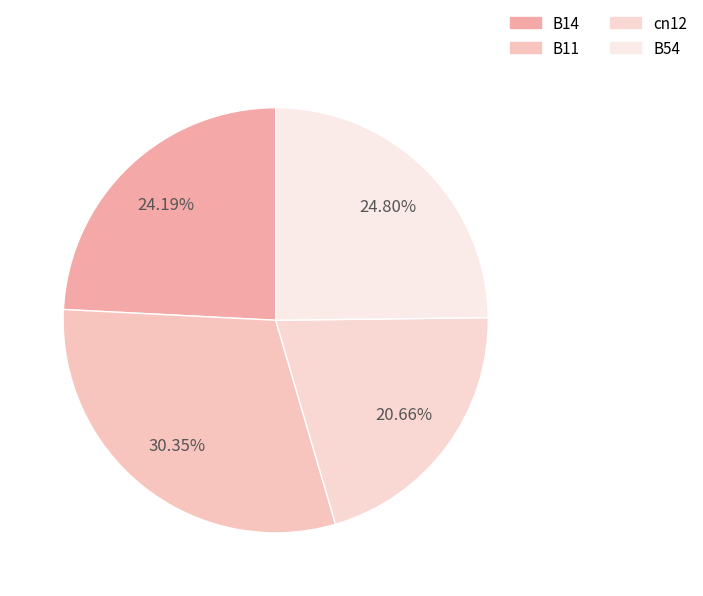

To the nearest percent, what is the combined percentage of B14 and cn12?

45%